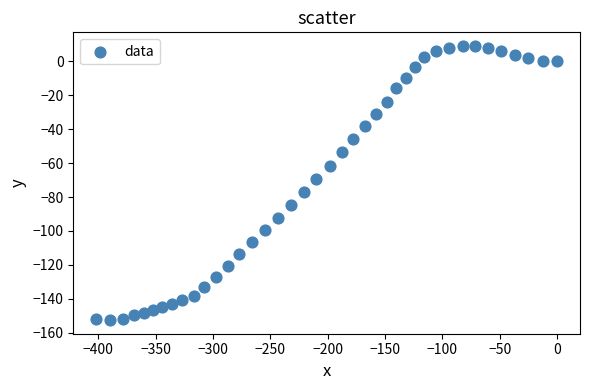

What is the range of Y values (max minus min)?

161.7